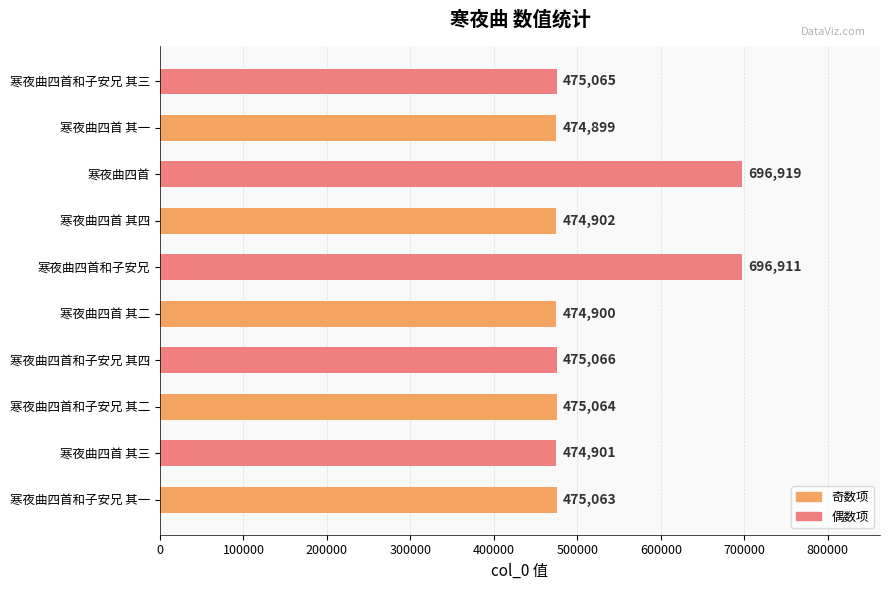

The value at 寒夜曲四首 其四 is 825907. True or false?

False